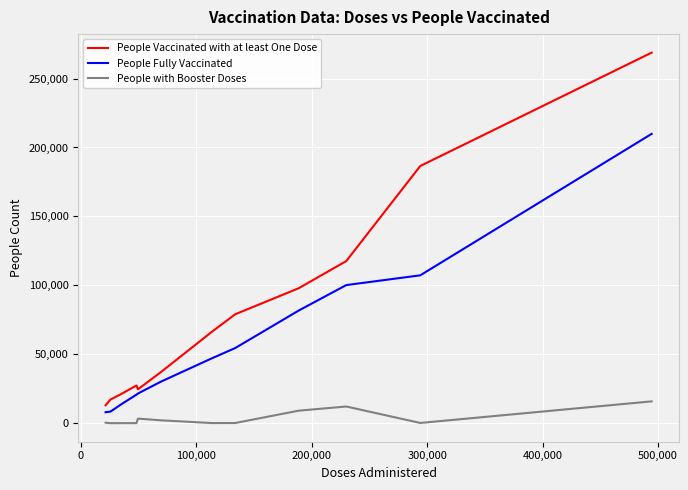

What is the difference between the maximum and minimum values in the People with Booster Doses series?

15819